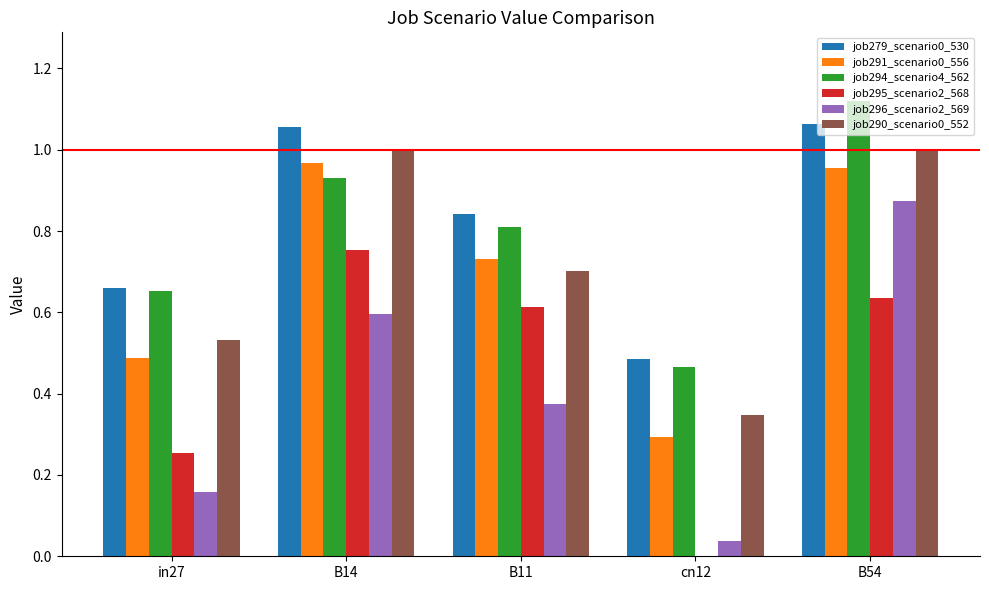

The value of job295_scenario2_568 at B54 is 0.6. True or false?

True